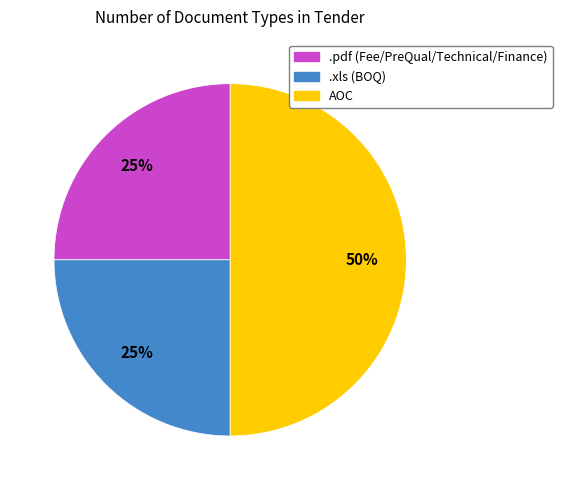

Is .pdf (Fee/PreQual/Technical/Finance) the majority of the pie?

No